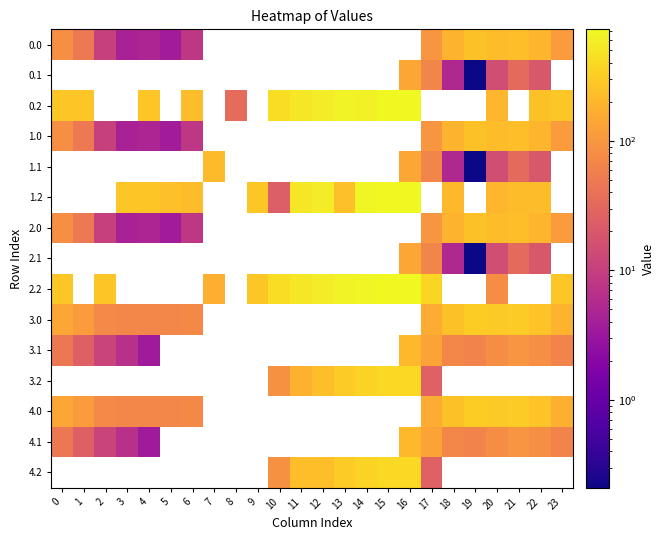

What is the minimum value shown in the chart?

0.2